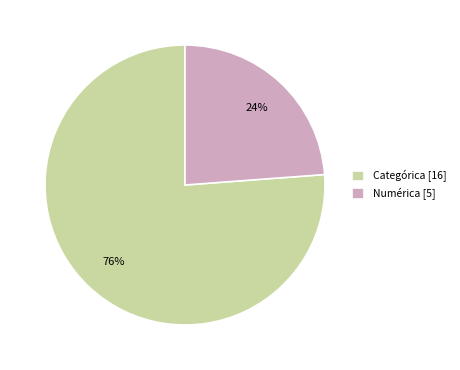

True or false: Numérica accounts for 24% of the total.

True